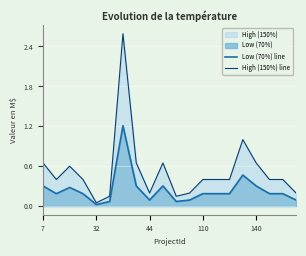

Rank the series at 110 from lowest to highest value.

Low (70%) line, High (150%) line